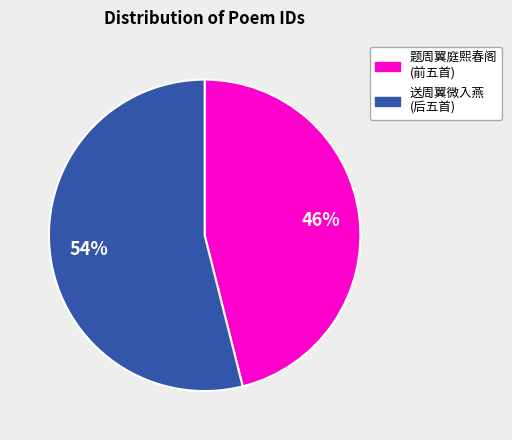

Is there a majority slice in this chart?

Yes